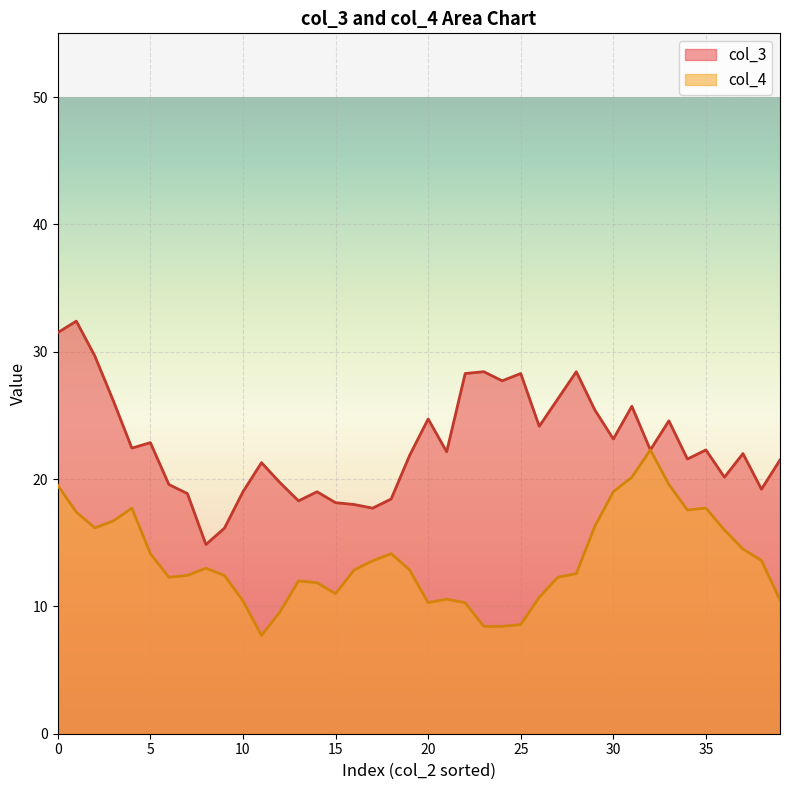

The col_3 series shows 5.5 at 20. True or false?

False